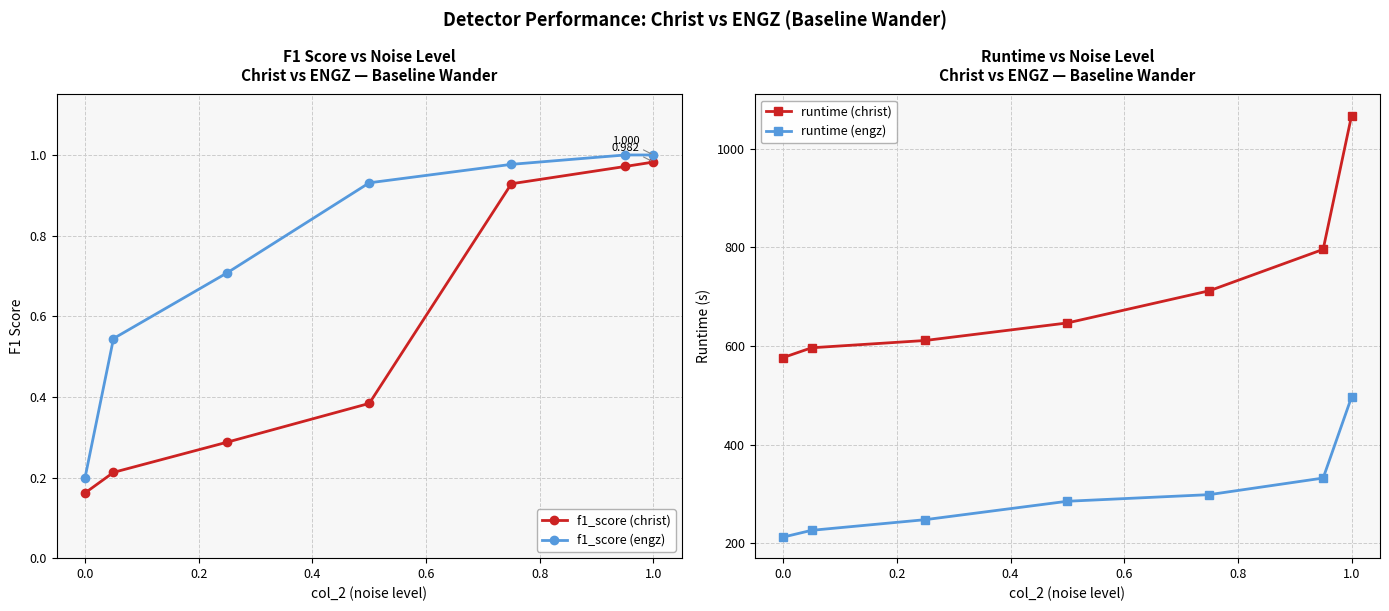

True or false: f1_score (christ) has more than 2 points higher than both neighbors.

False